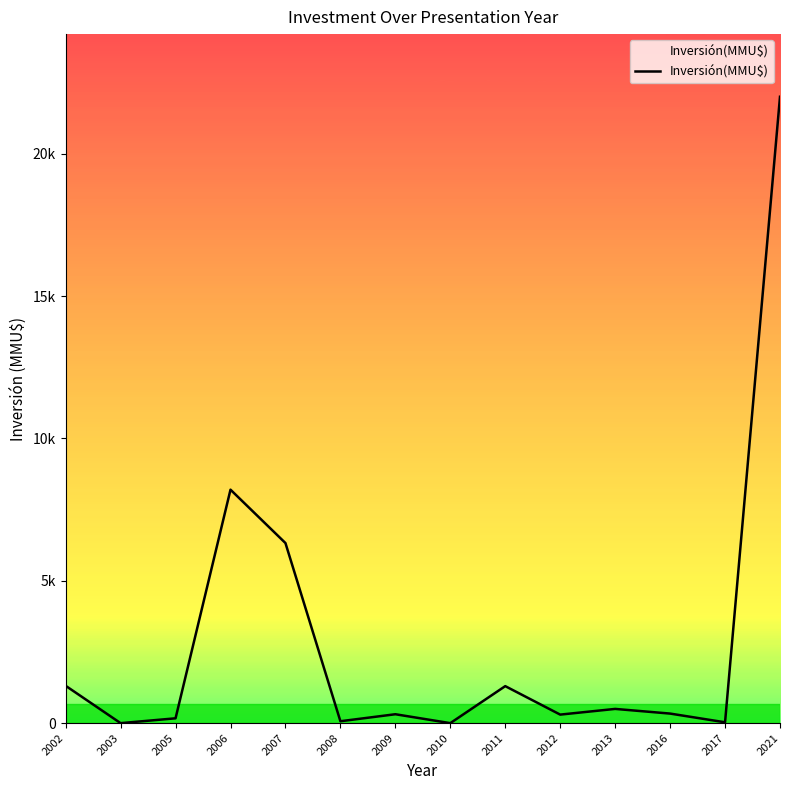

What is the average value?

2918